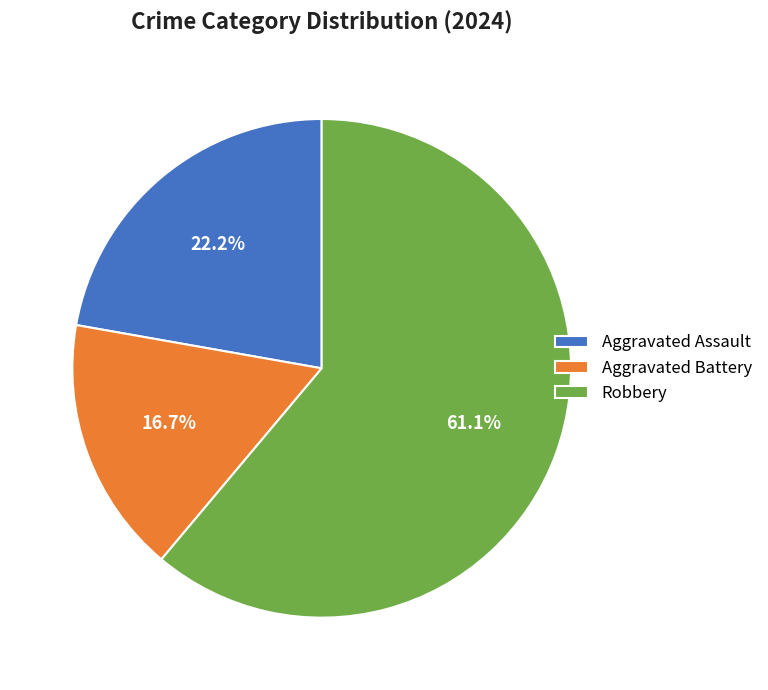

To the nearest percent, what portion does Aggravated Battery represent?

17%